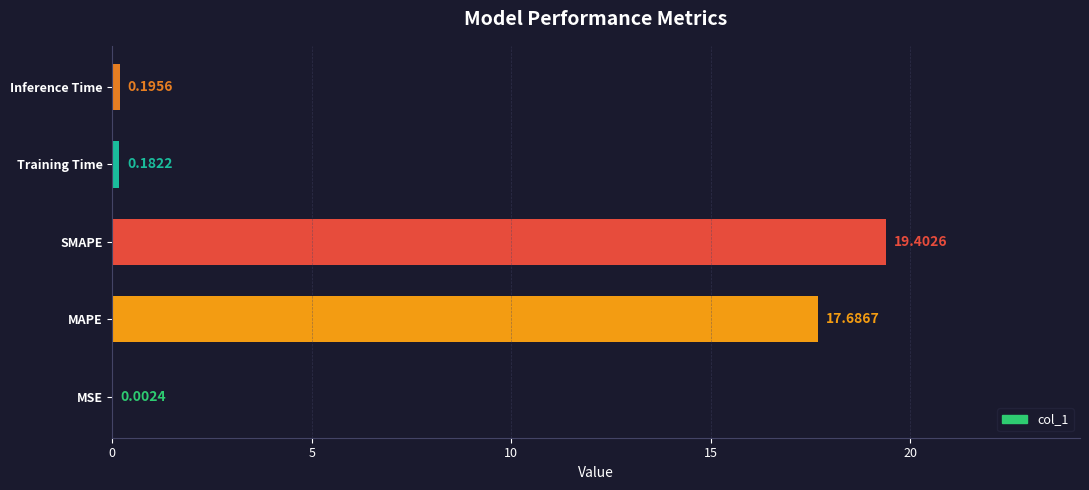

Which category has the highest value across all series?

SMAPE